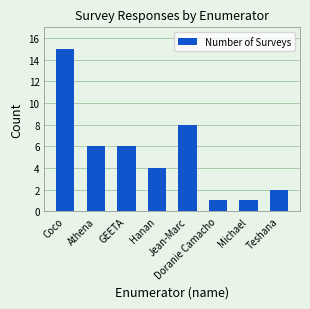

What is the value of the 3rd bar from the left?

6